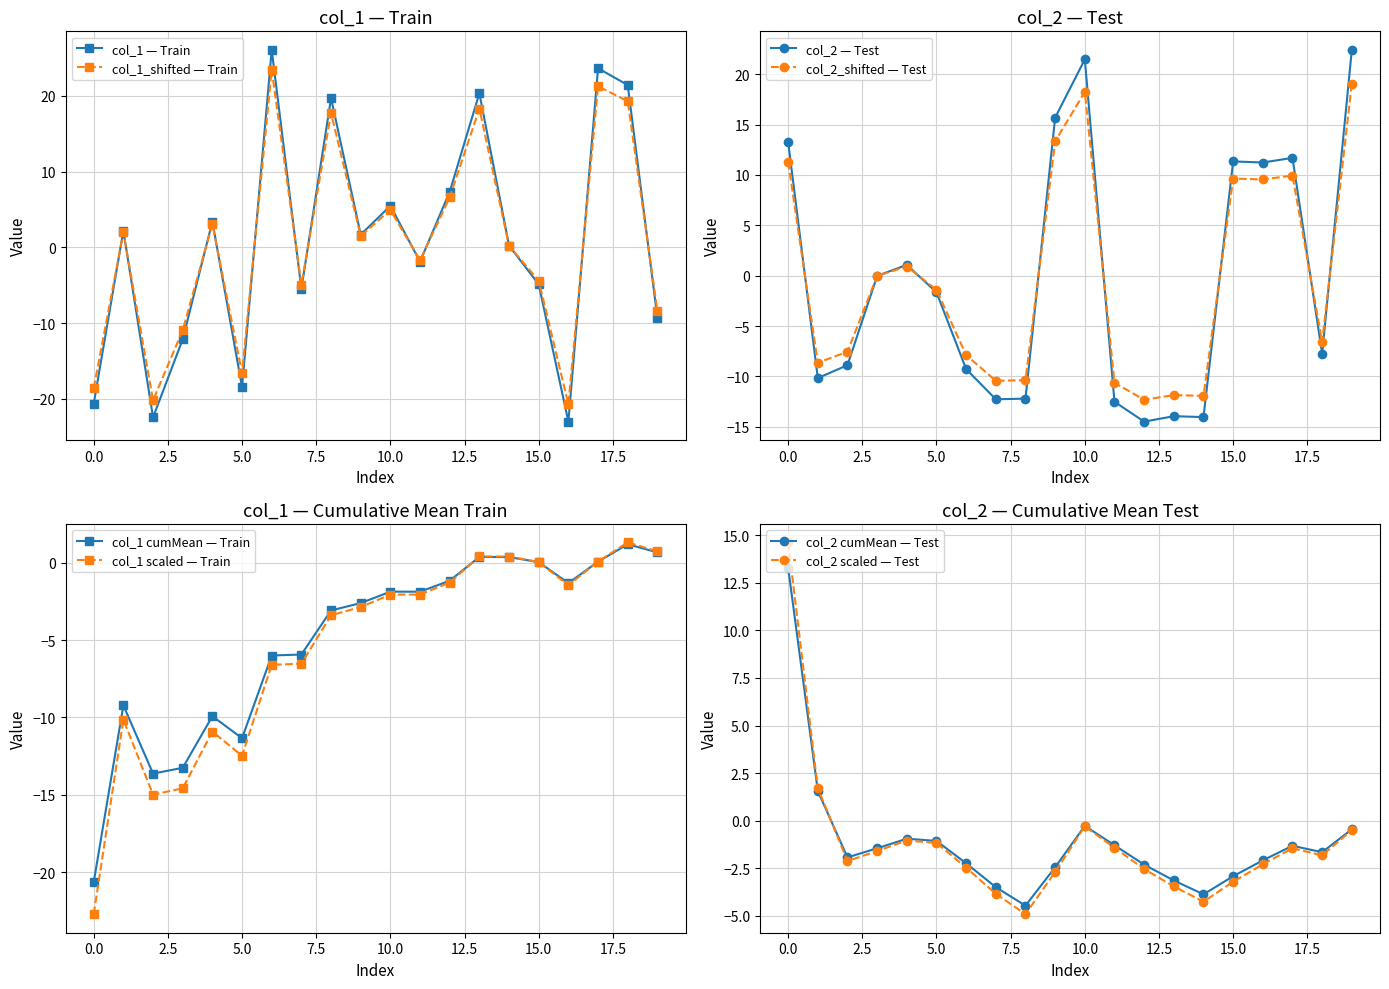

What is the value of the col_2 point at the 13th from the left?

-14.5